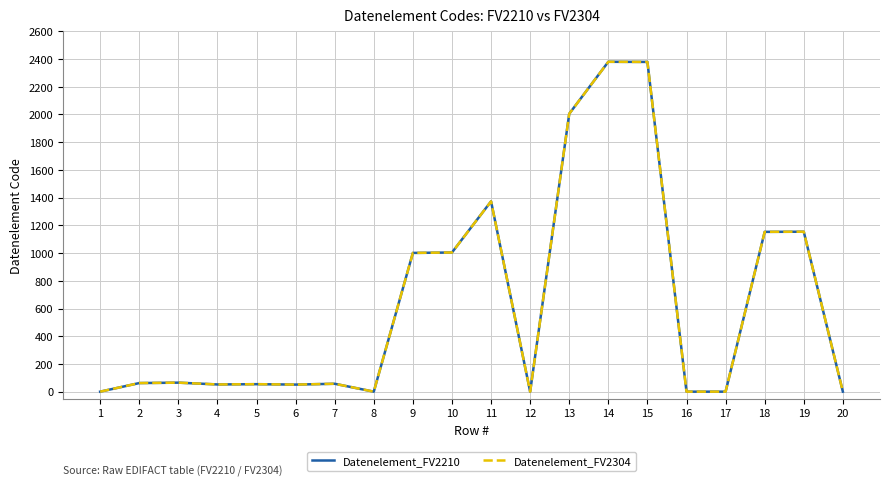

True or false: Datenelement_FV2210 and Datenelement_FV2304 cross at least once.

False